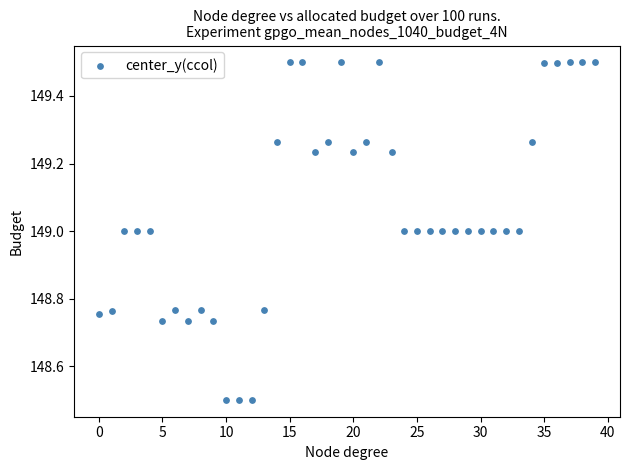

What is the range of Y values (max minus min)?

1.0